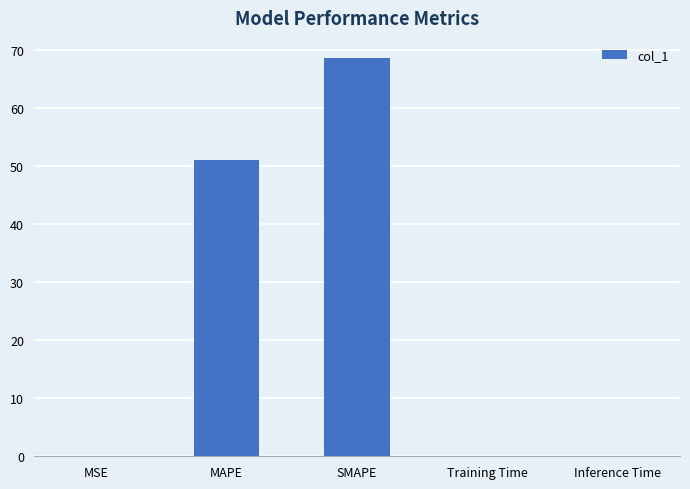

Is it true that the value at MSE is 0.0?

True